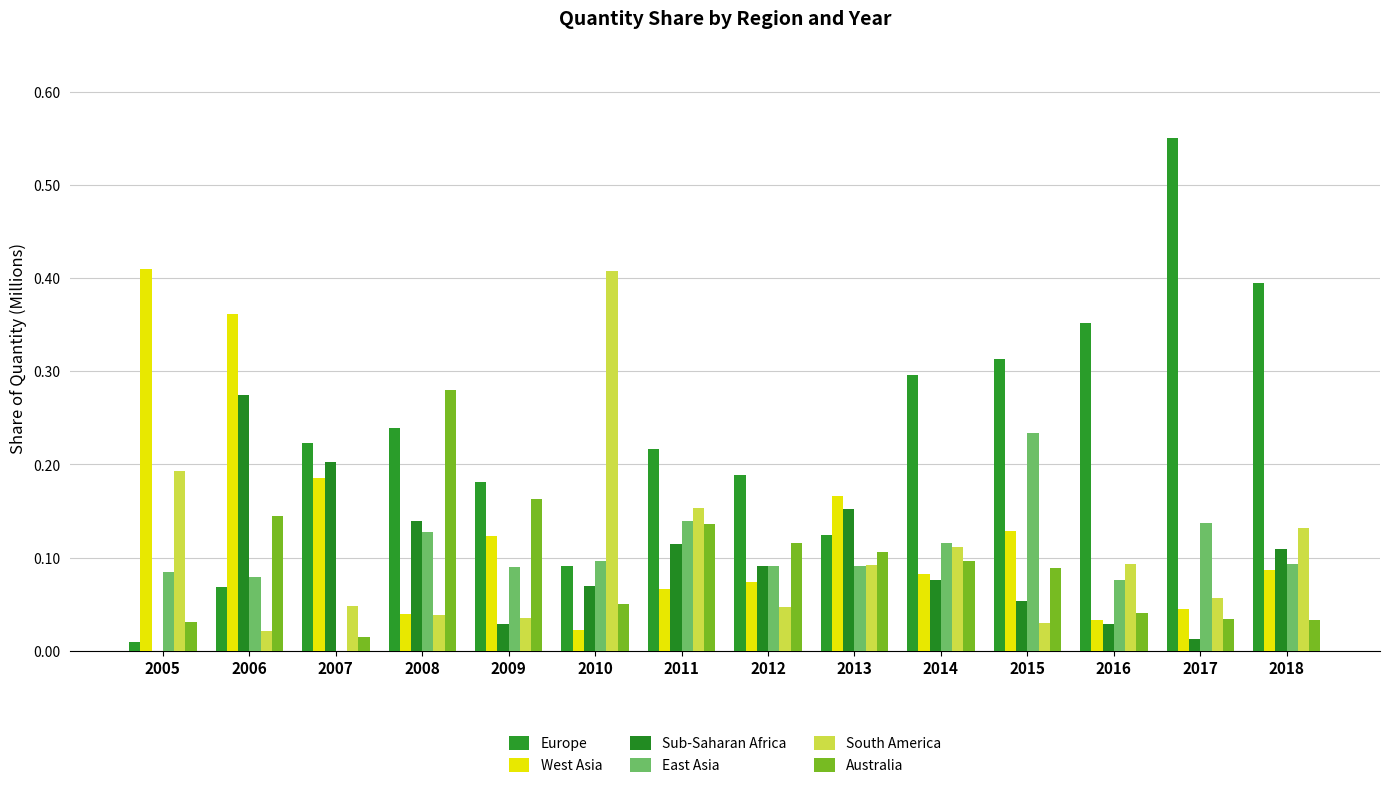

What is the difference between the Australia values at 2009 and 2014?

0.1